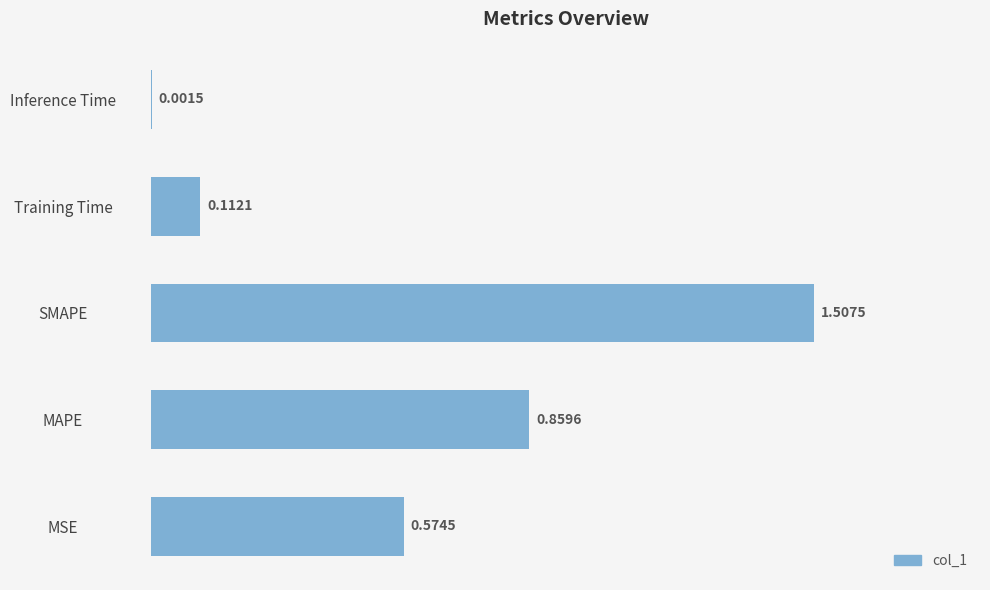

What is the sum of the values at SMAPE and Training Time?

1.6